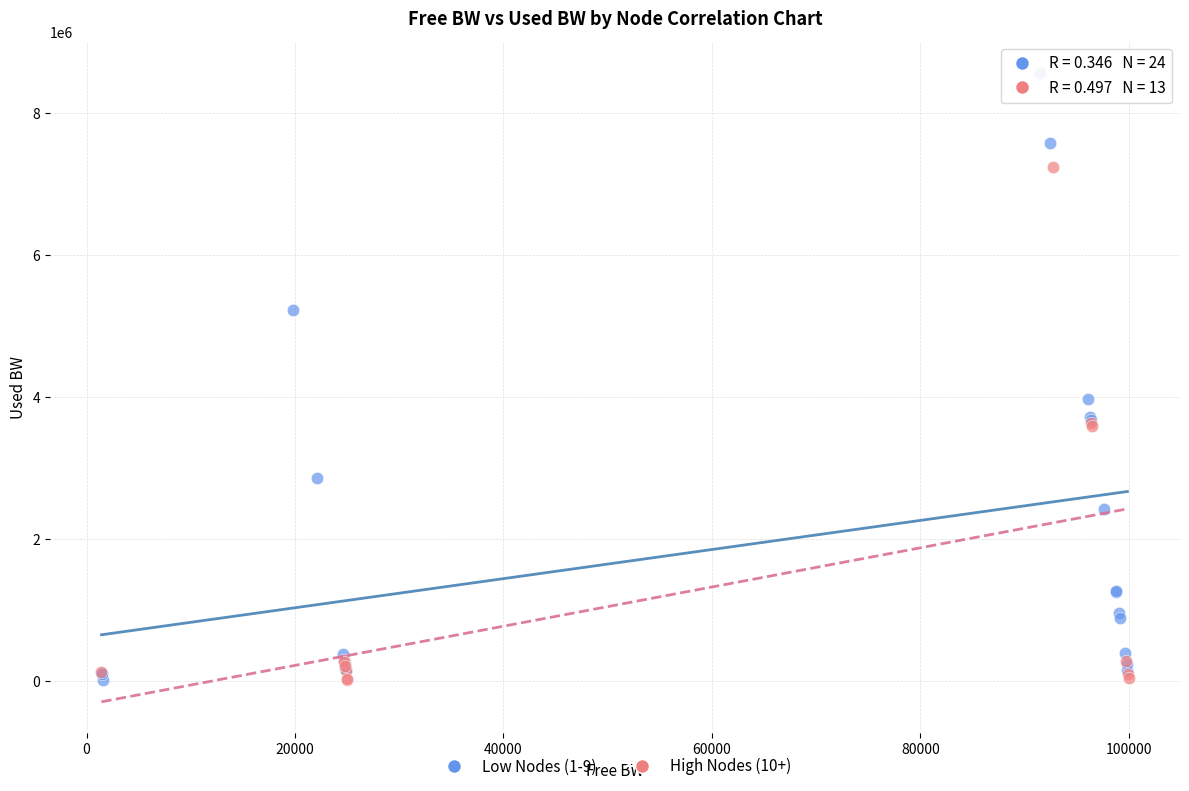

Which series contains the highest Y value?

Low Nodes (1-9)